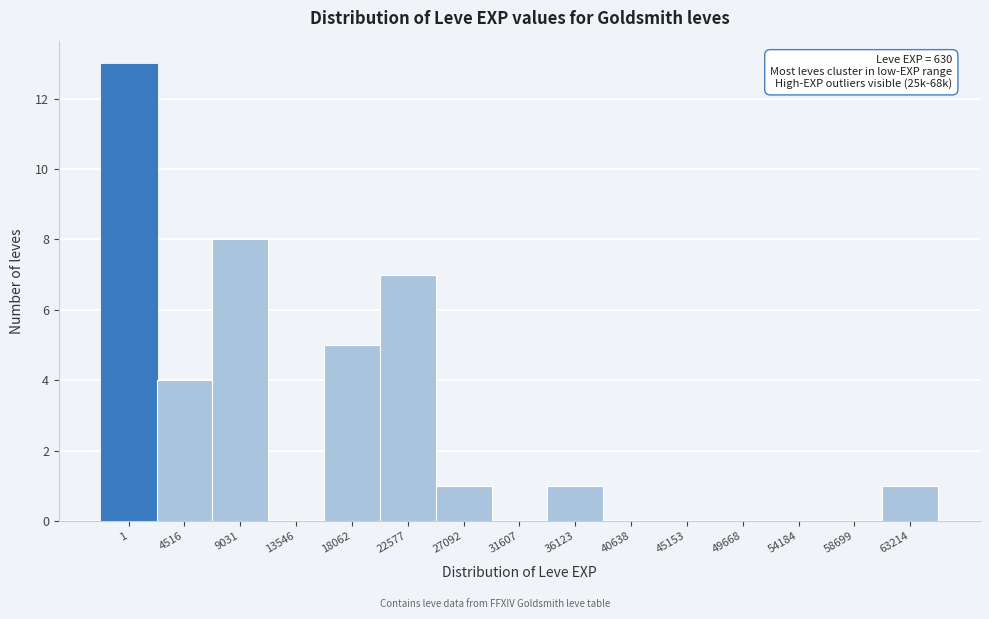

Reading left to right, extract all data points from this chart.

1=13	4516=4	9031=8	13546=0	18062=5	22577=7	27092=1	31607=0	36123=1	40638=0	45153=0	49668=0	54184=0	58699=0	63214=1